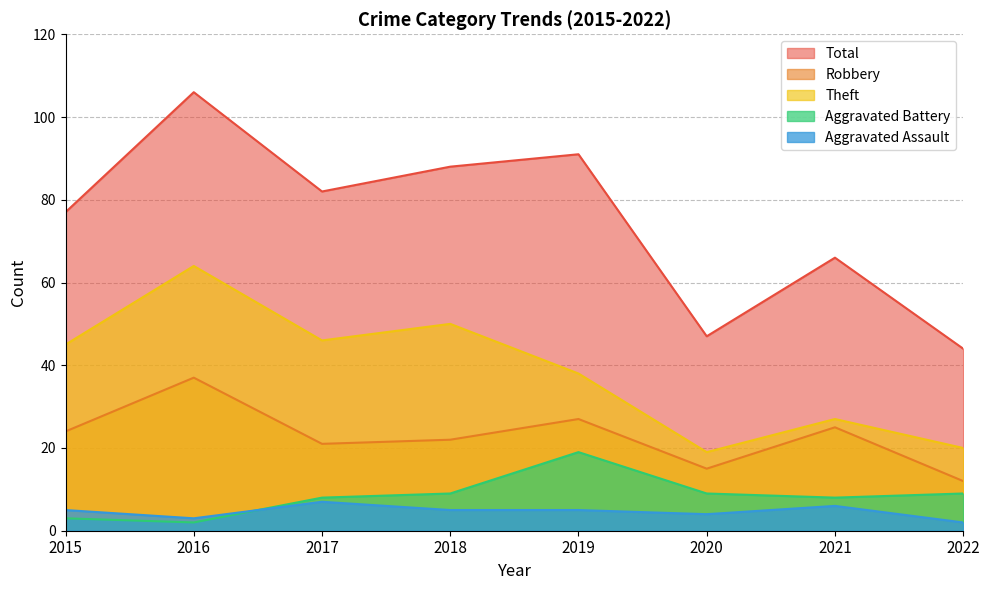

What is the value of the Aggravated Battery point at the 2nd from the left?

2